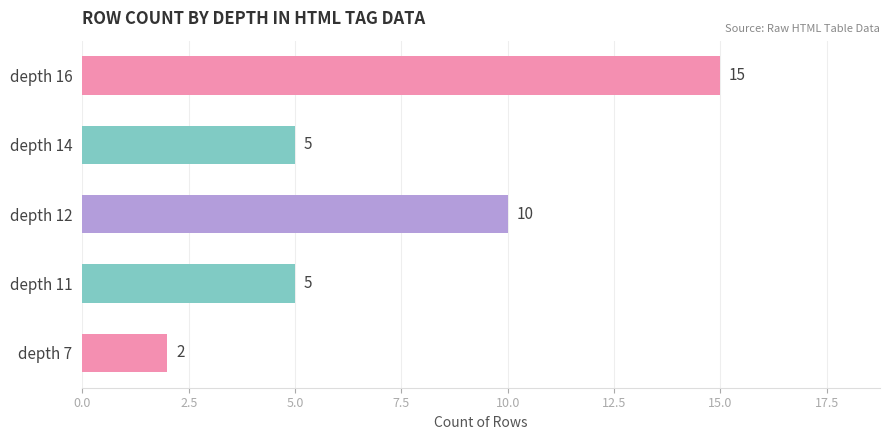

How many data points does each series have?

5